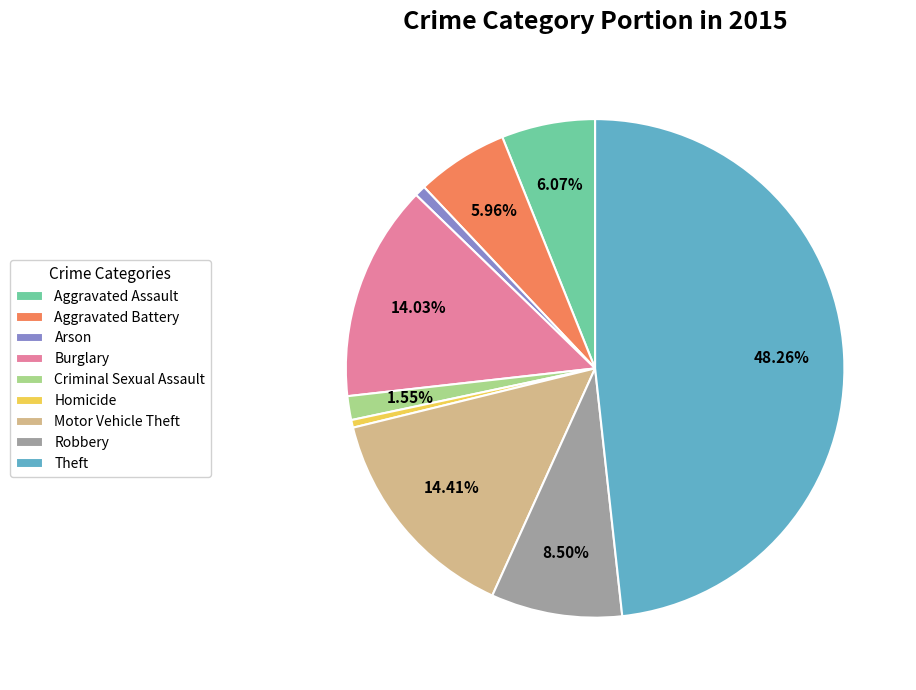

How many segments does this pie chart have?

9